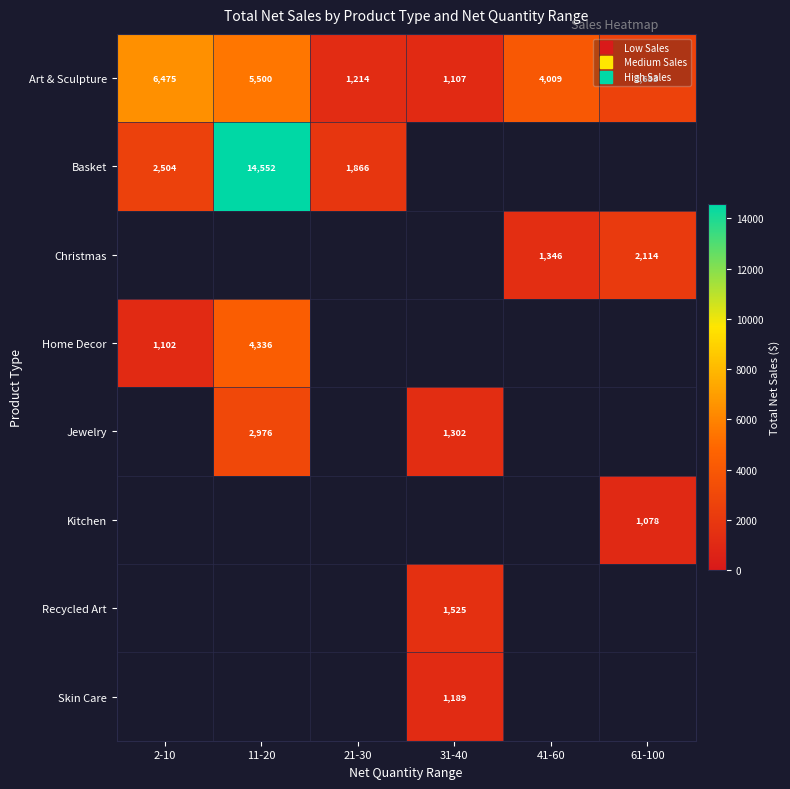

What is the minimum value shown in the chart?

1078.4